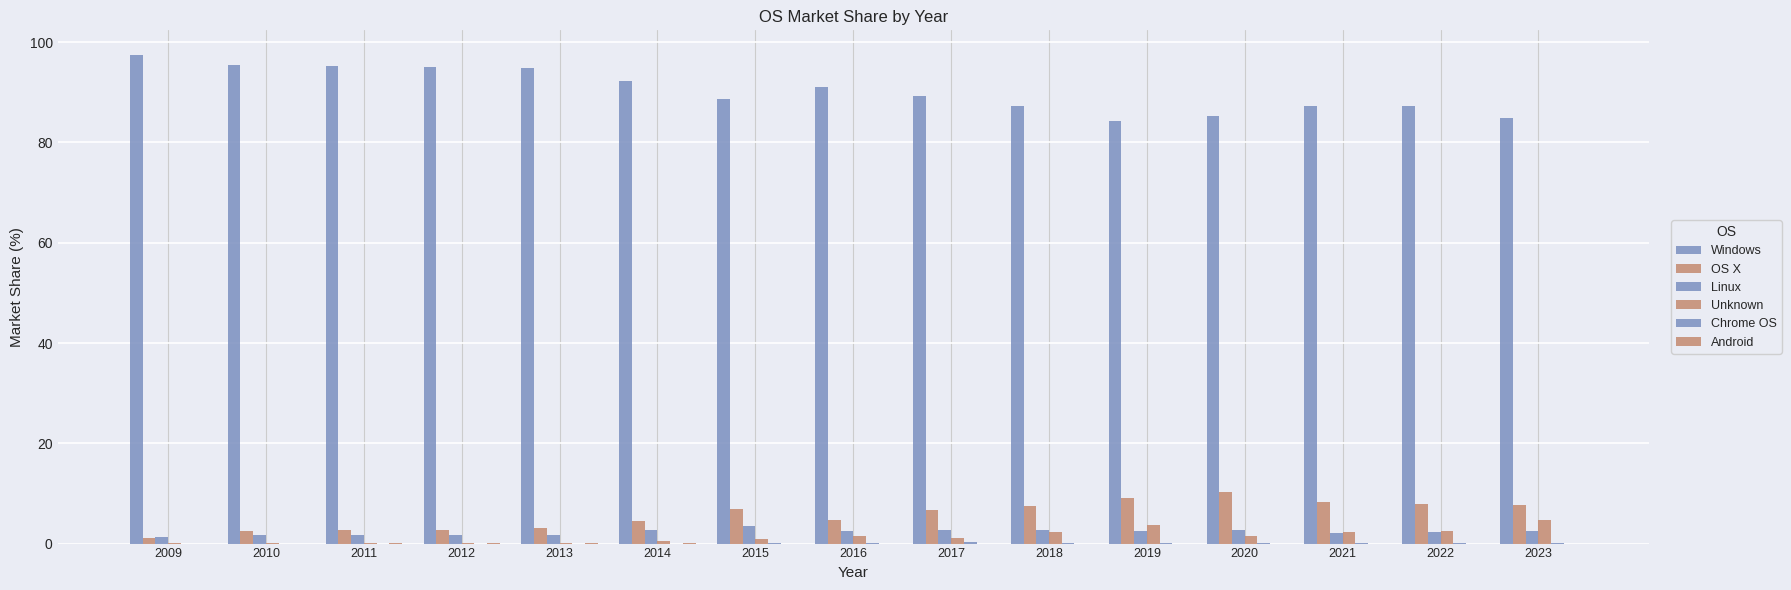

How many groups of bars are there?

15